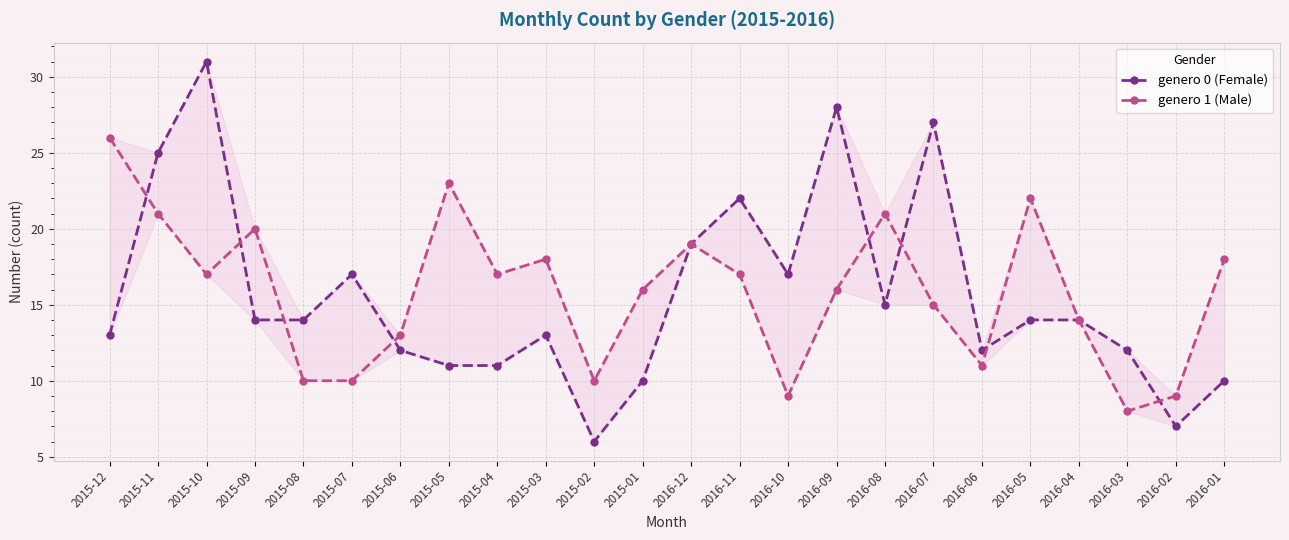

Reading left to right, transcribe all the data shown in this chart.

genero 0 (Female): 13	25	31	14	14	17	12	11	11	13	6	10	19	22	17	28	15	27	12	14	14	12	7	10
genero 1 (Male): 26	21	17	20	10	10	13	23	17	18	10	16	19	17	9	16	21	15	11	22	14	8	9	18